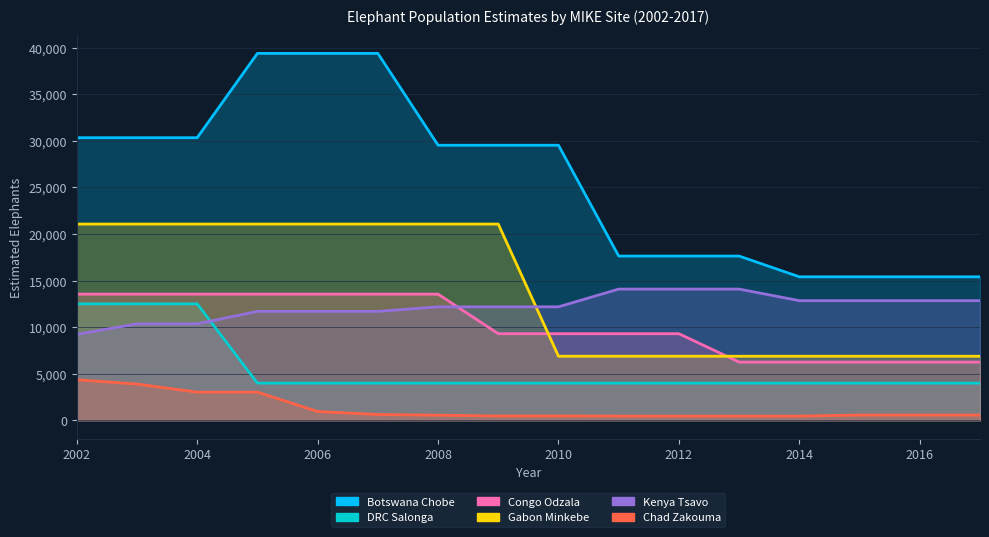

What is the total value across all series at 2017?

45913